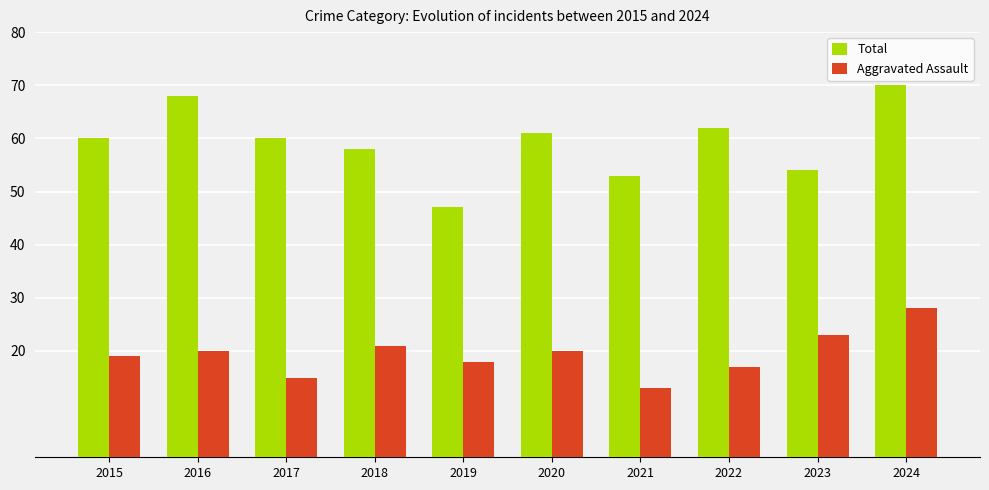

Read the Aggravated Assault value at 2015, to the nearest 5.

20